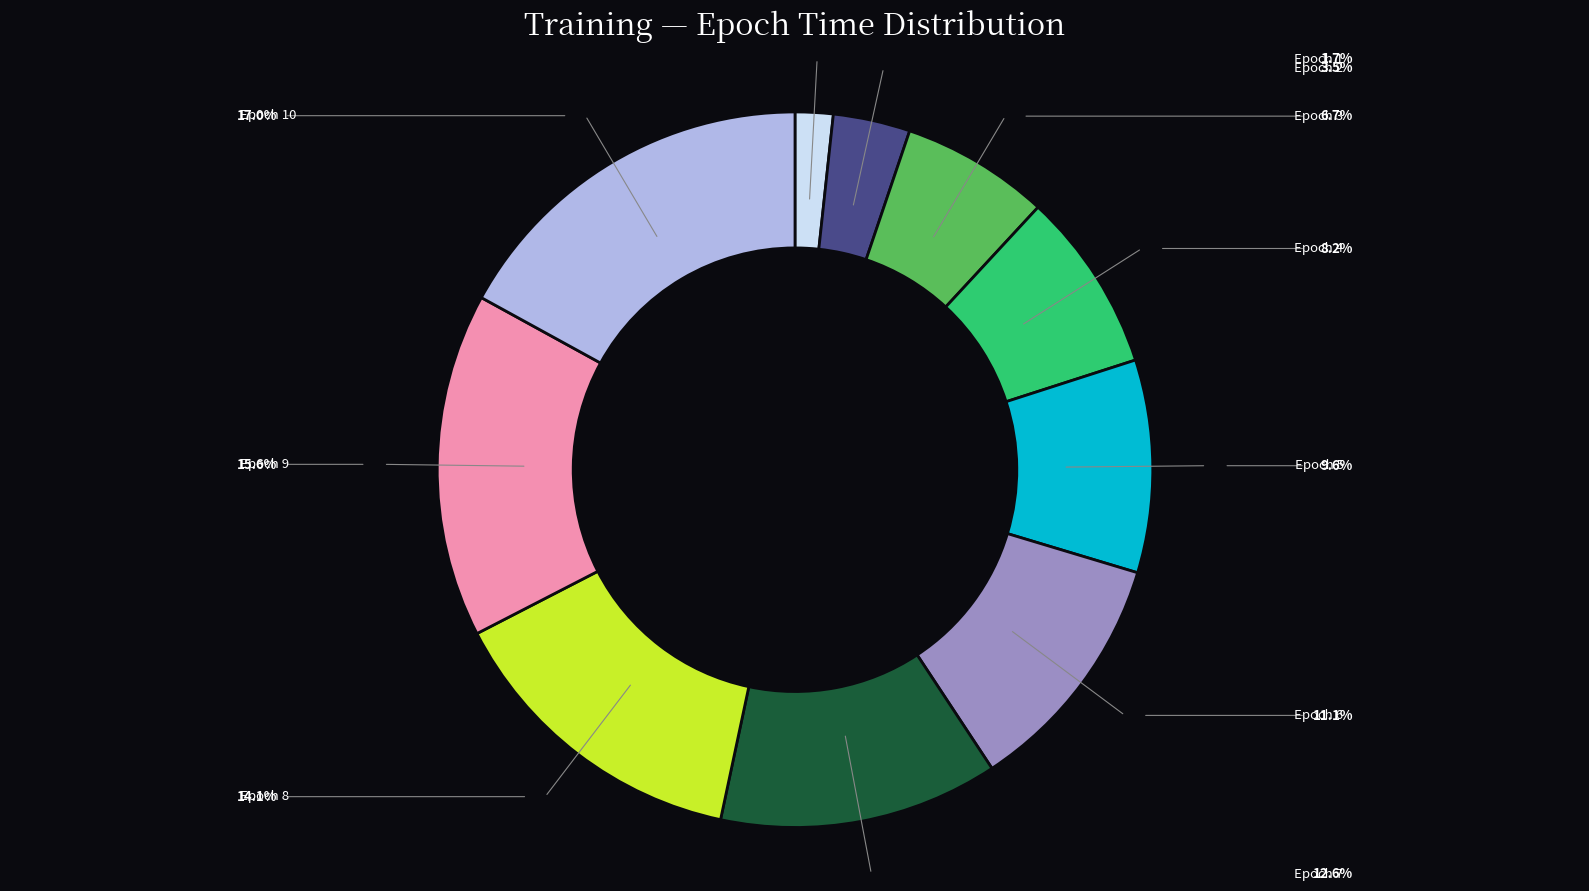

To the nearest percent, what is the difference between the Epoch 4 and Epoch 8 slice percentages?

6%